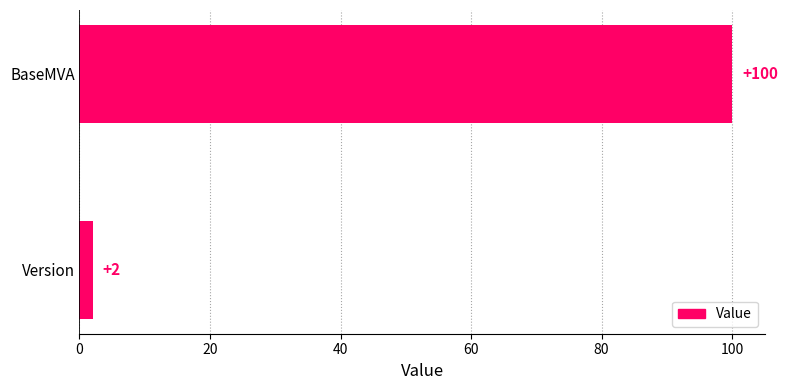

Reading top to bottom, transcribe all the data shown in this chart.

BaseMVA=100	Version=2